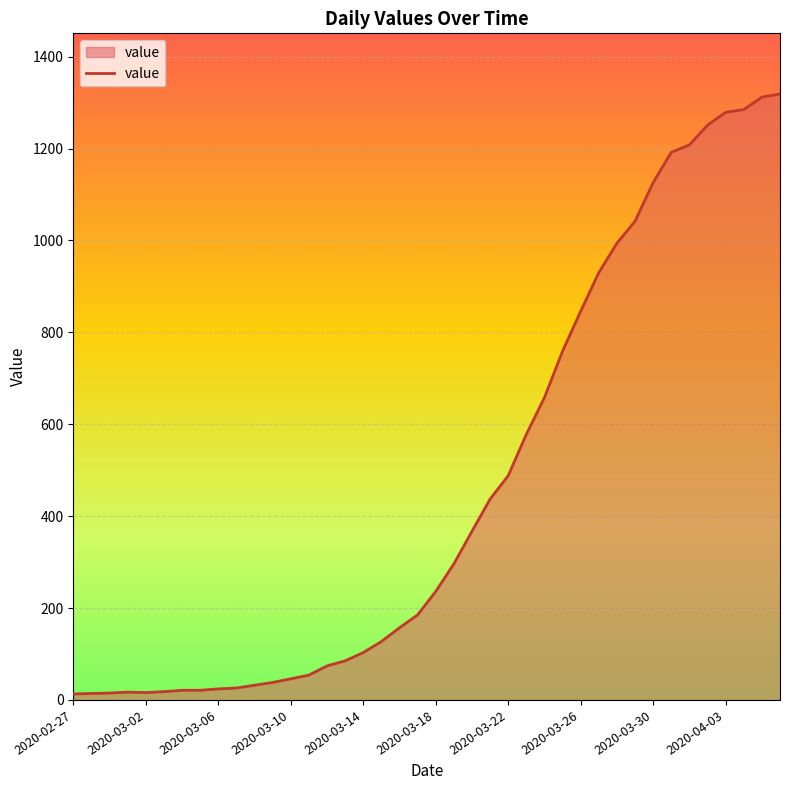

What is the greatest value displayed?

1319